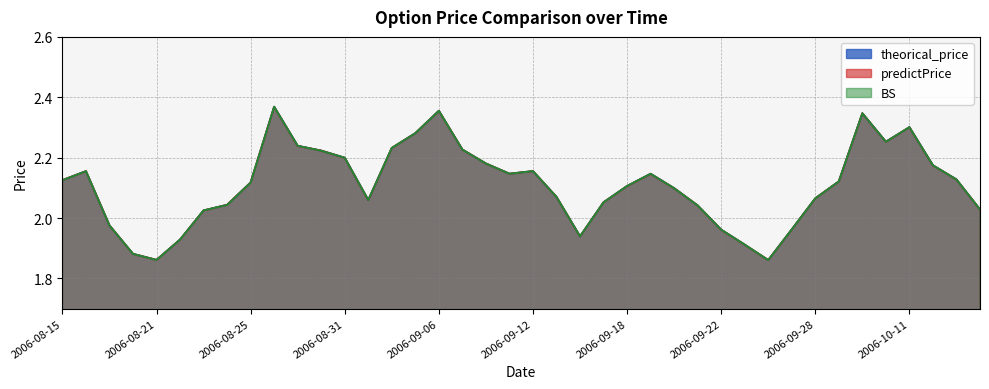

What is the difference between the maximum and minimum values in the theorical_price series?

0.5